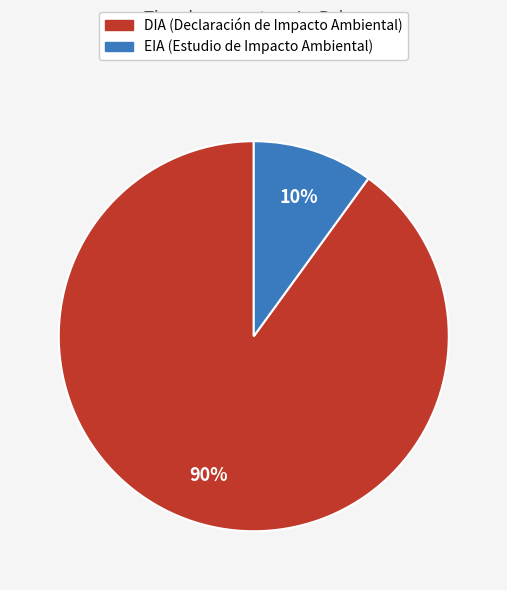

Which slice is the largest?

DIA